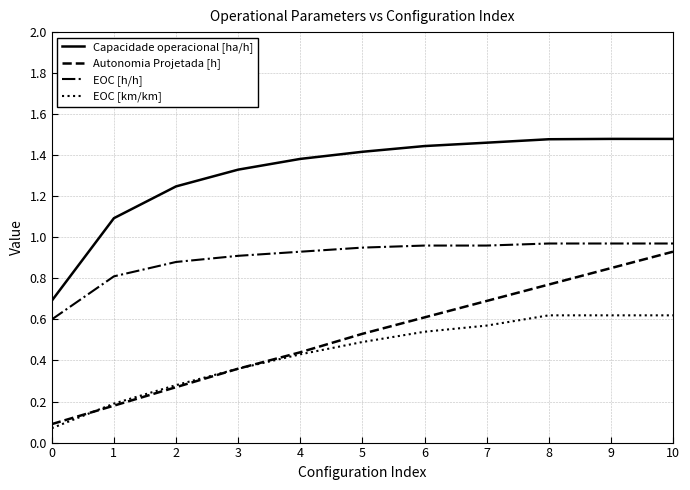

True or false: Capacidade operacional [ha/h] and EOC [km/km] intersect in this chart.

False